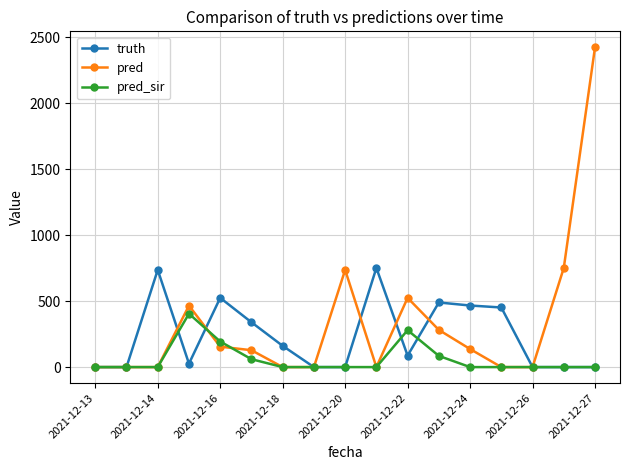

How many values in the pred series are below 128?

8